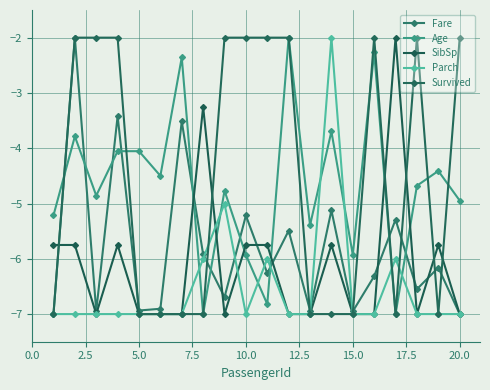

What are all the series names shown in the legend?

Fare, Age, SibSp, Parch, Survived